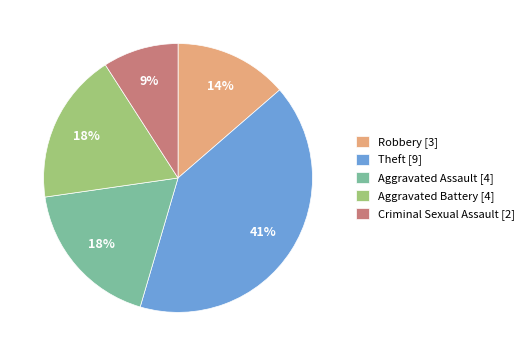

Is there a majority slice in this chart?

No